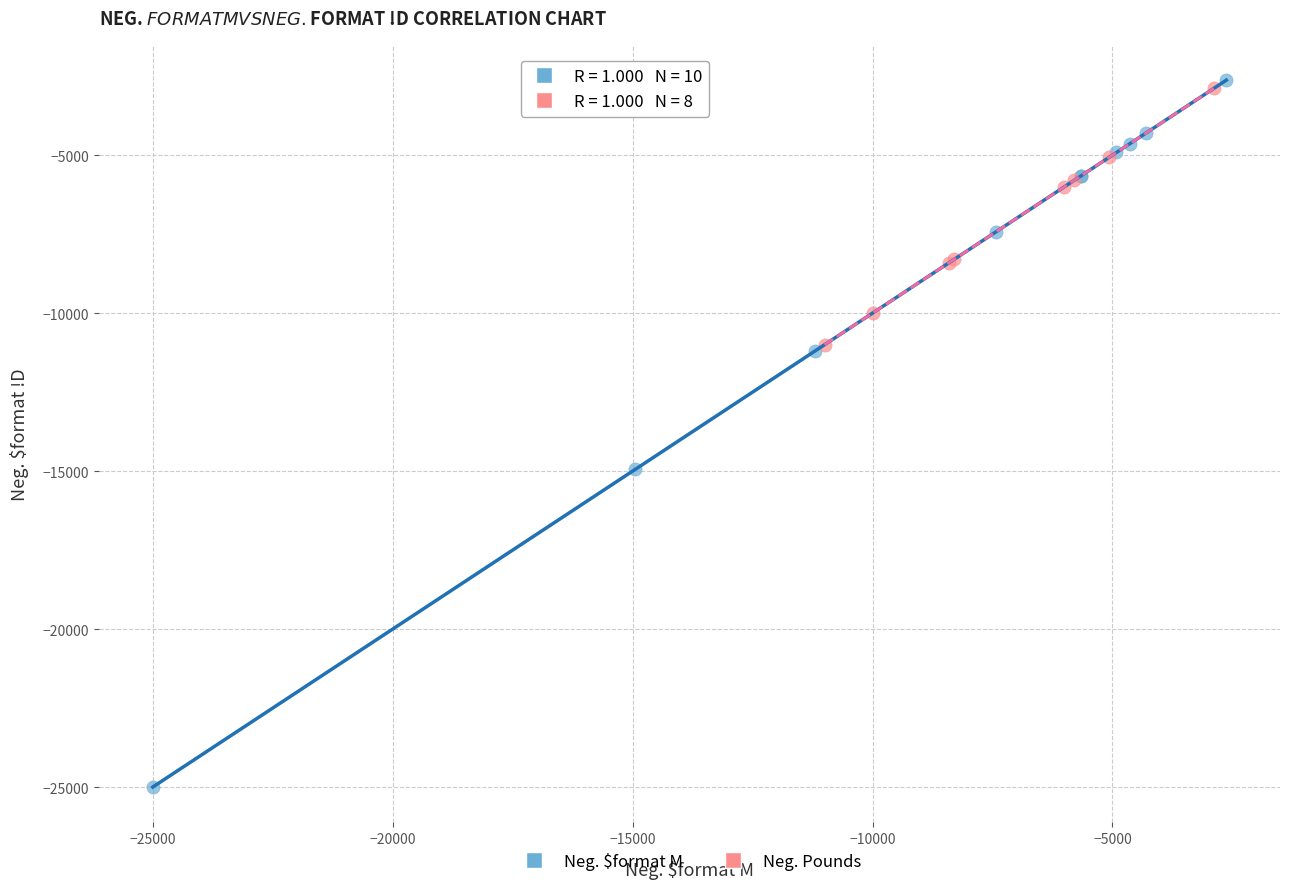

Which series has the widest spread of Y values?

Neg. $format M